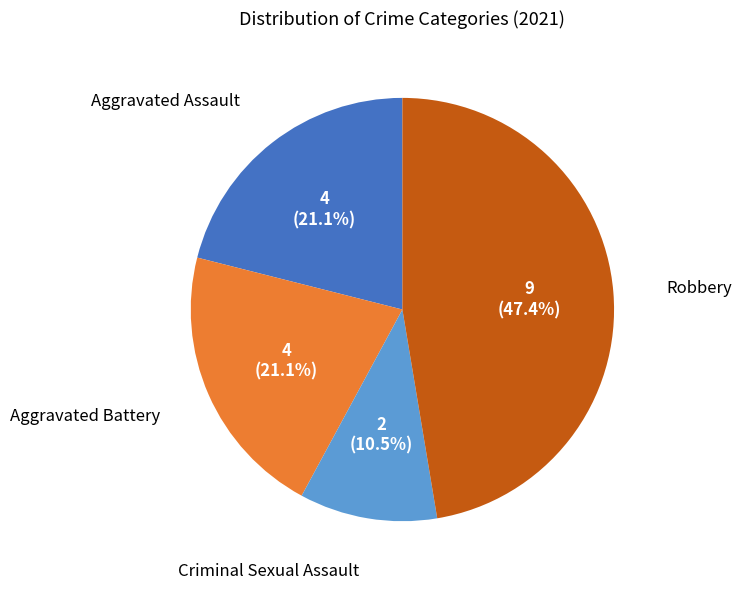

Is there any slice that represents more than half of the pie?

No